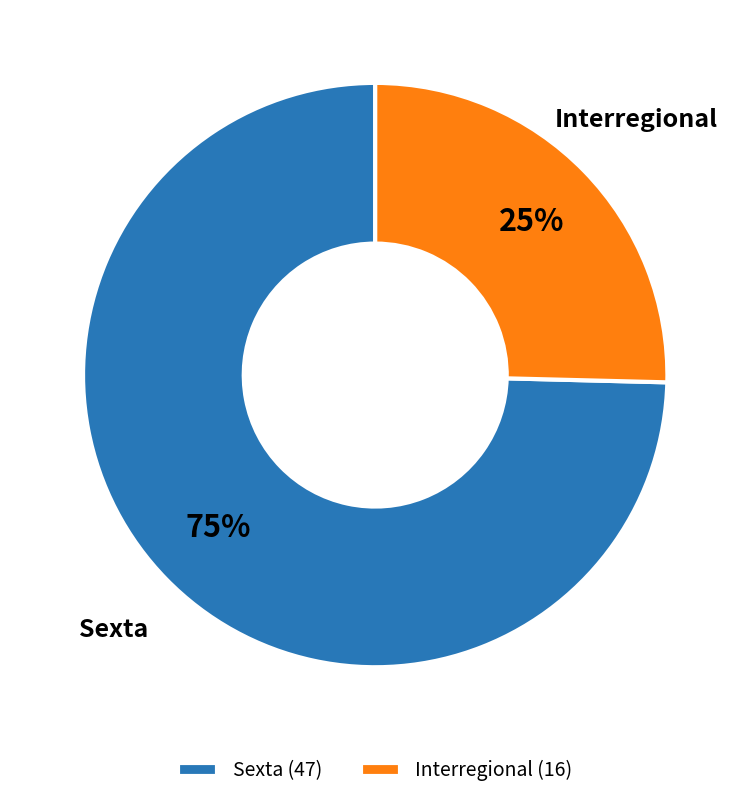

Approximately how many times larger is the value at Interregional compared to Sexta?

0.3